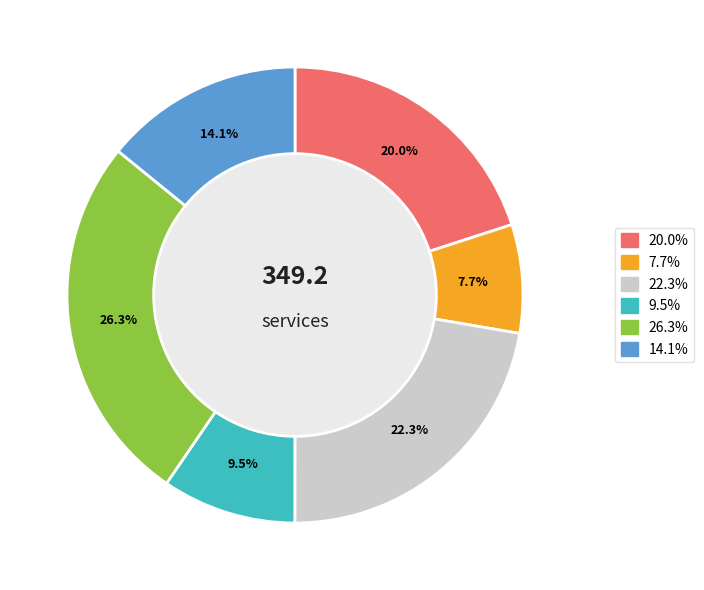

Is there any slice that represents more than half of the pie?

No